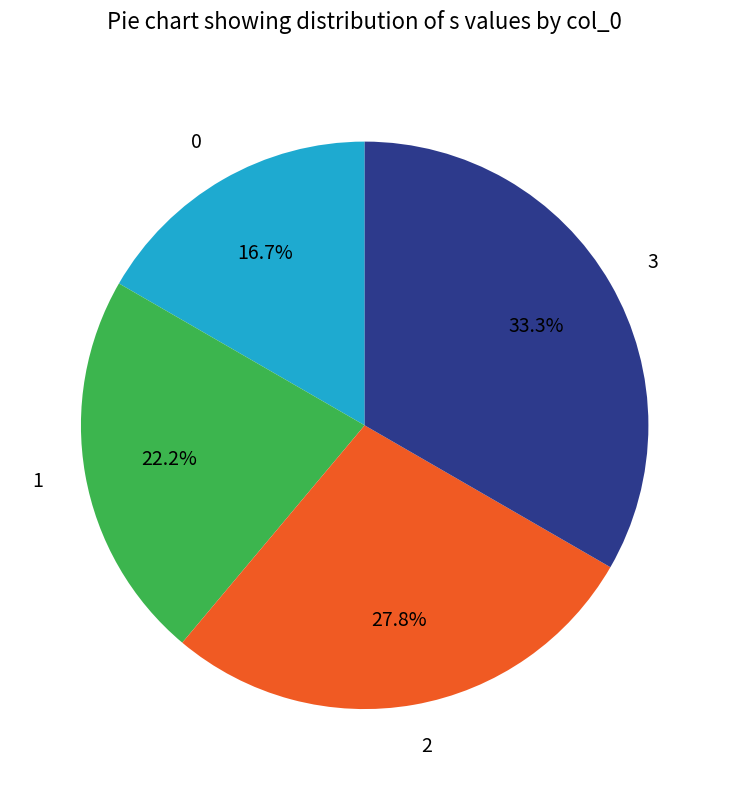

Does any single category account for the majority?

No